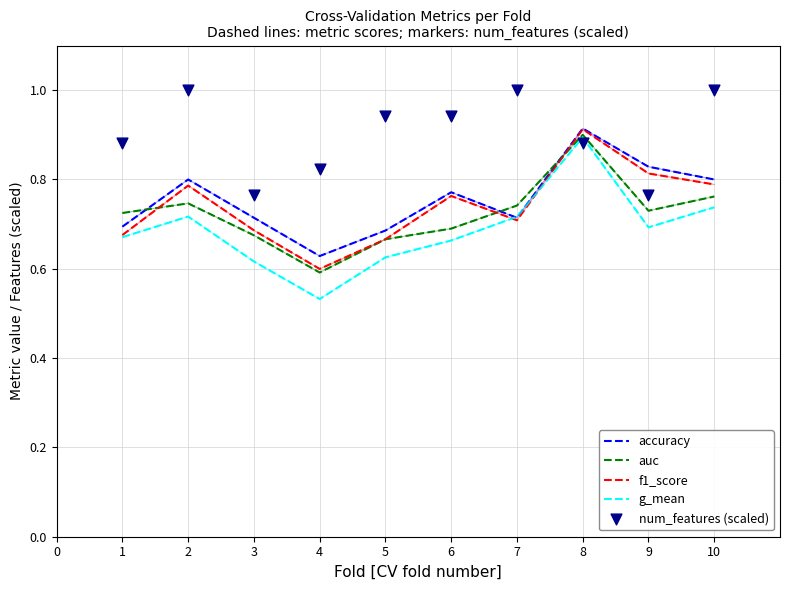

What are all the series names shown in the legend?

accuracy, auc, f1_score, g_mean, num_features (scaled)